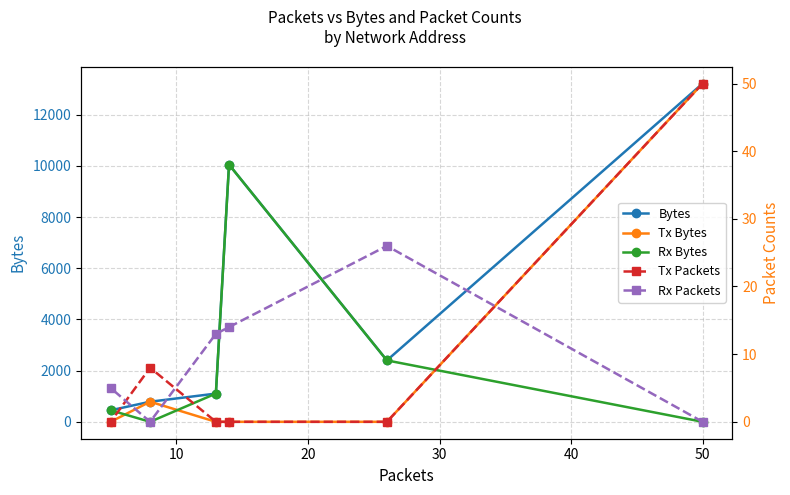

What is the average value of the Rx Packets series?

10